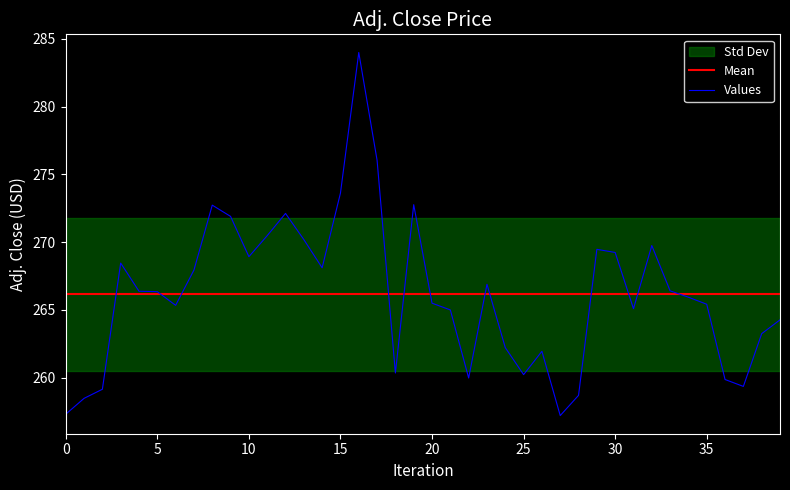

What is the lowest value of the Values series?

257.2